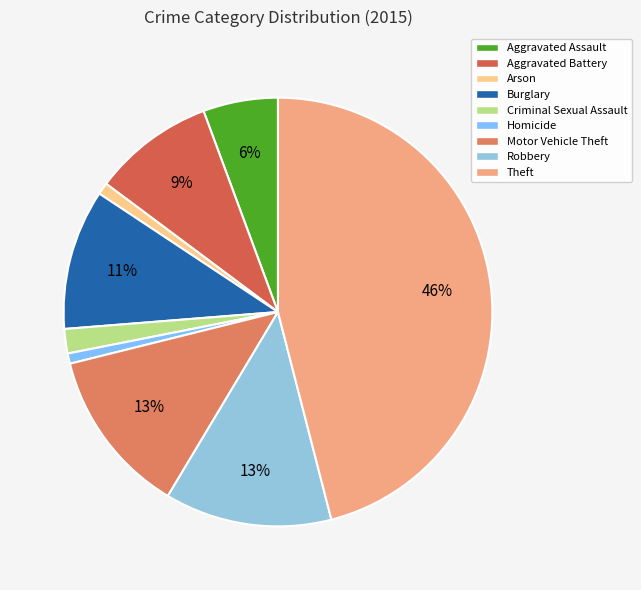

Rank the categories by value from lowest to highest.

Homicide, Arson, Criminal Sexual Assault, Aggravated Assault, Aggravated Battery, Burglary, Motor Vehicle Theft, Robbery, Theft